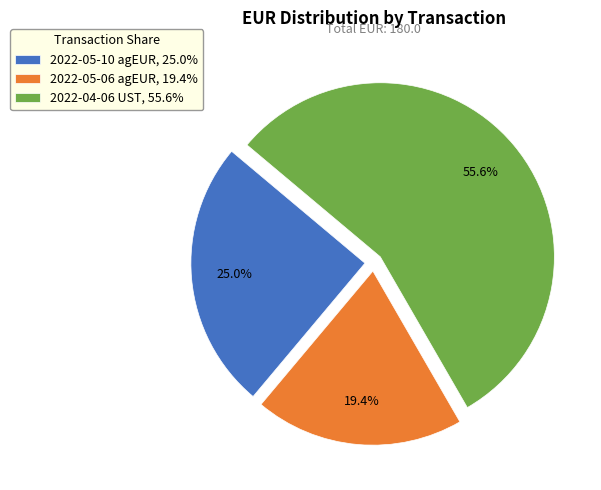

Which has a higher value, 2022-05-06 agEUR, 19.4% or 2022-05-10 agEUR, 25.0%?

2022-05-10 agEUR, 25.0%